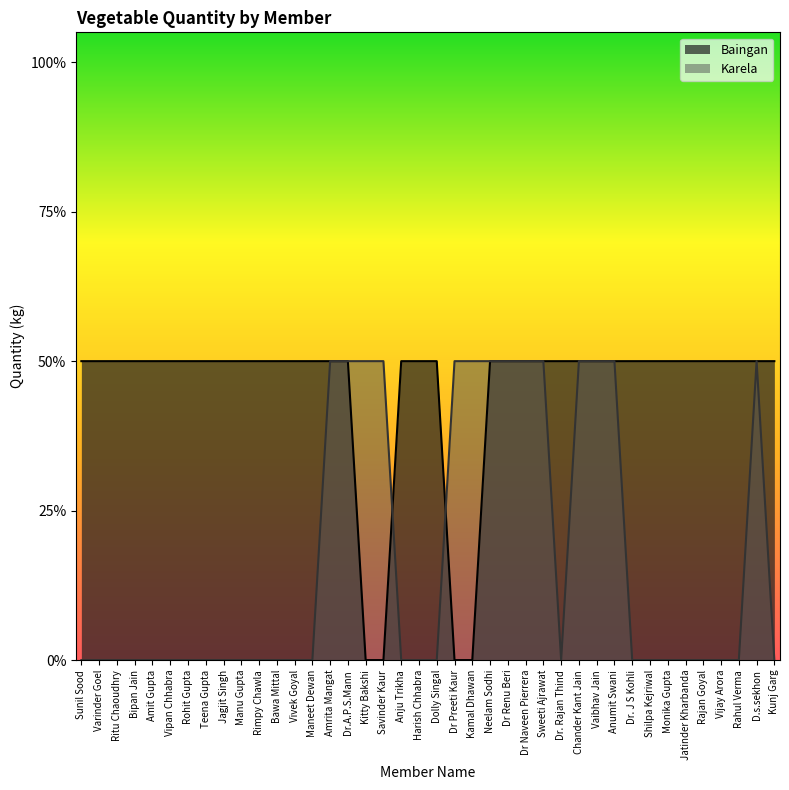

Rank the series by their average value, from lowest to highest.

Karela, Baingan